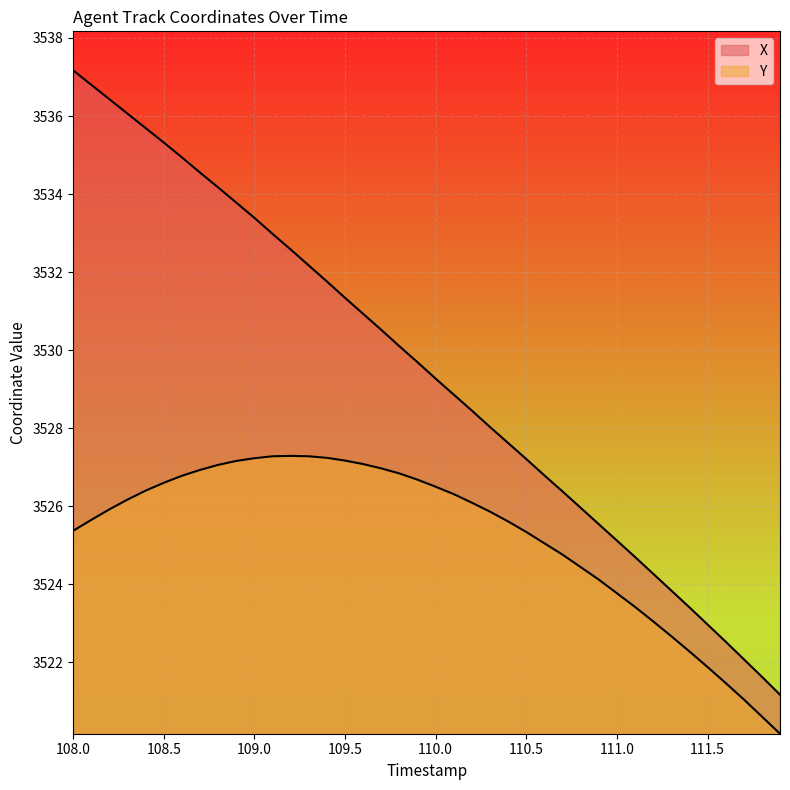

True or false: X and Y intersect in this chart.

False